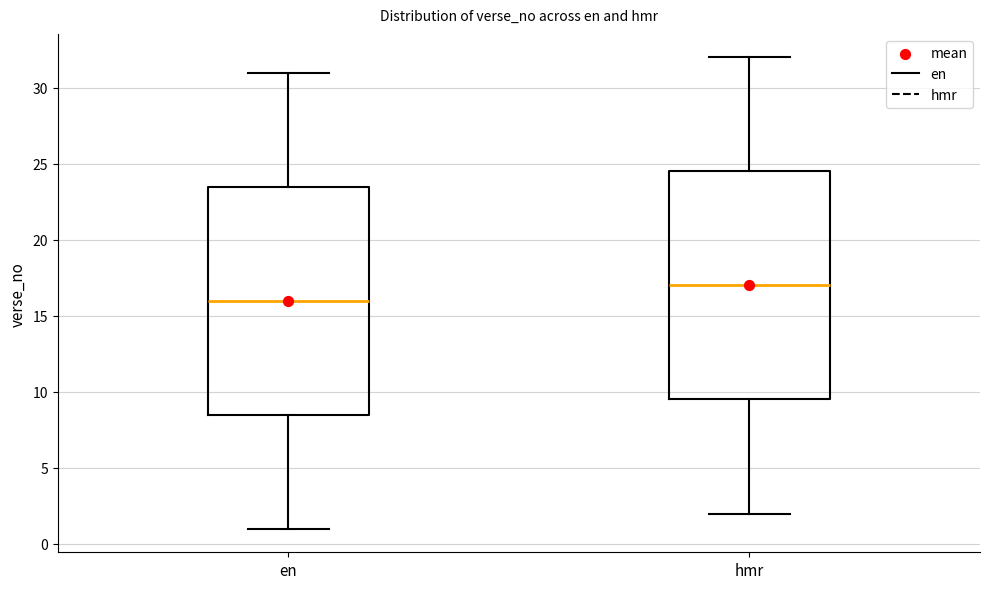

Which box's median line is the lowest?

en